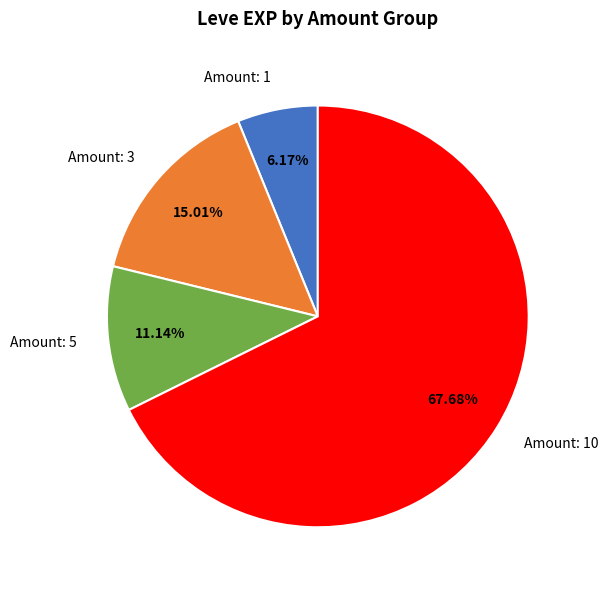

How many slices are in this pie chart?

4